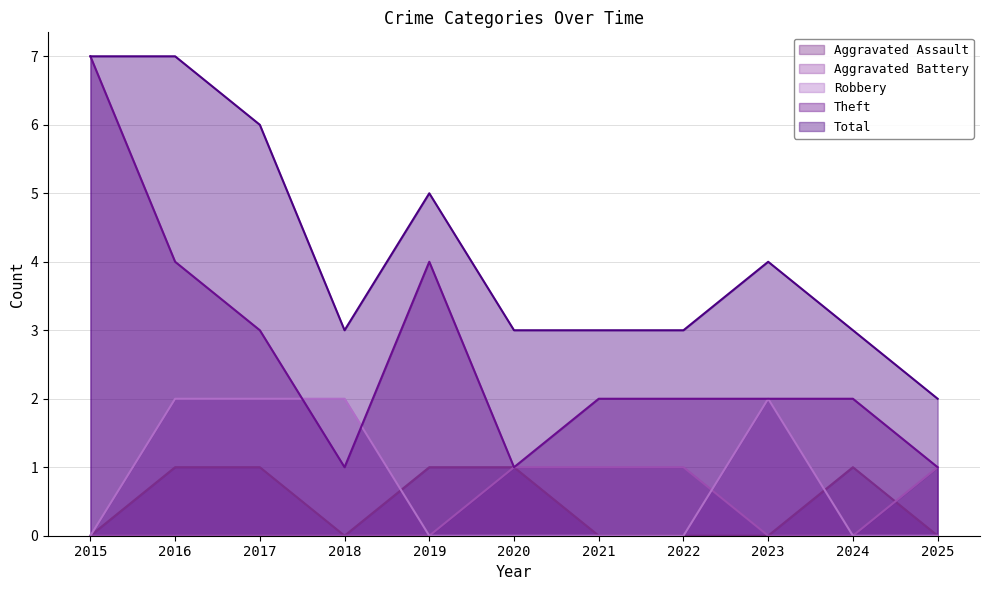

True or false: Total and Theft cross at least once.

False